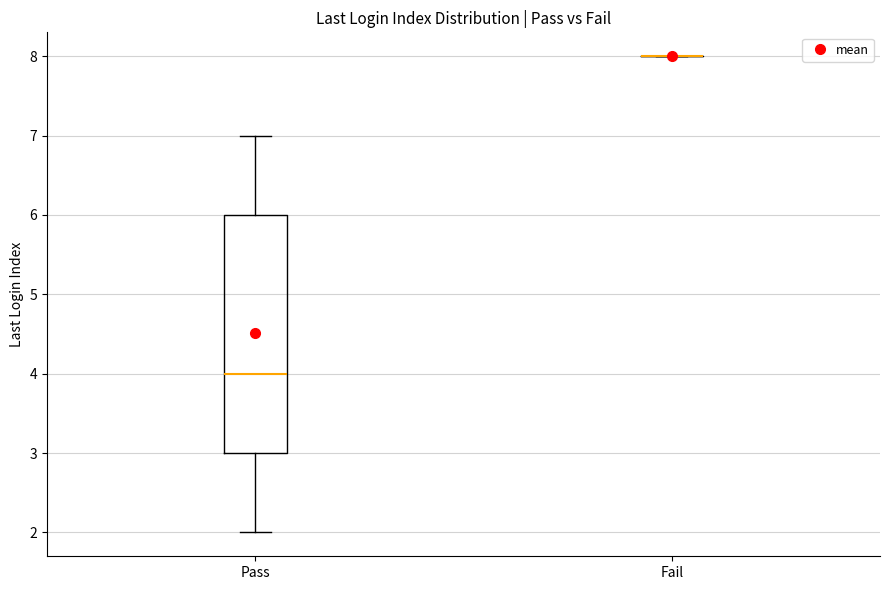

Where does the lower whisker of the box for Pass end on the y-axis? The values are not printed on the chart, so give them approximately, as read against the axis.

2